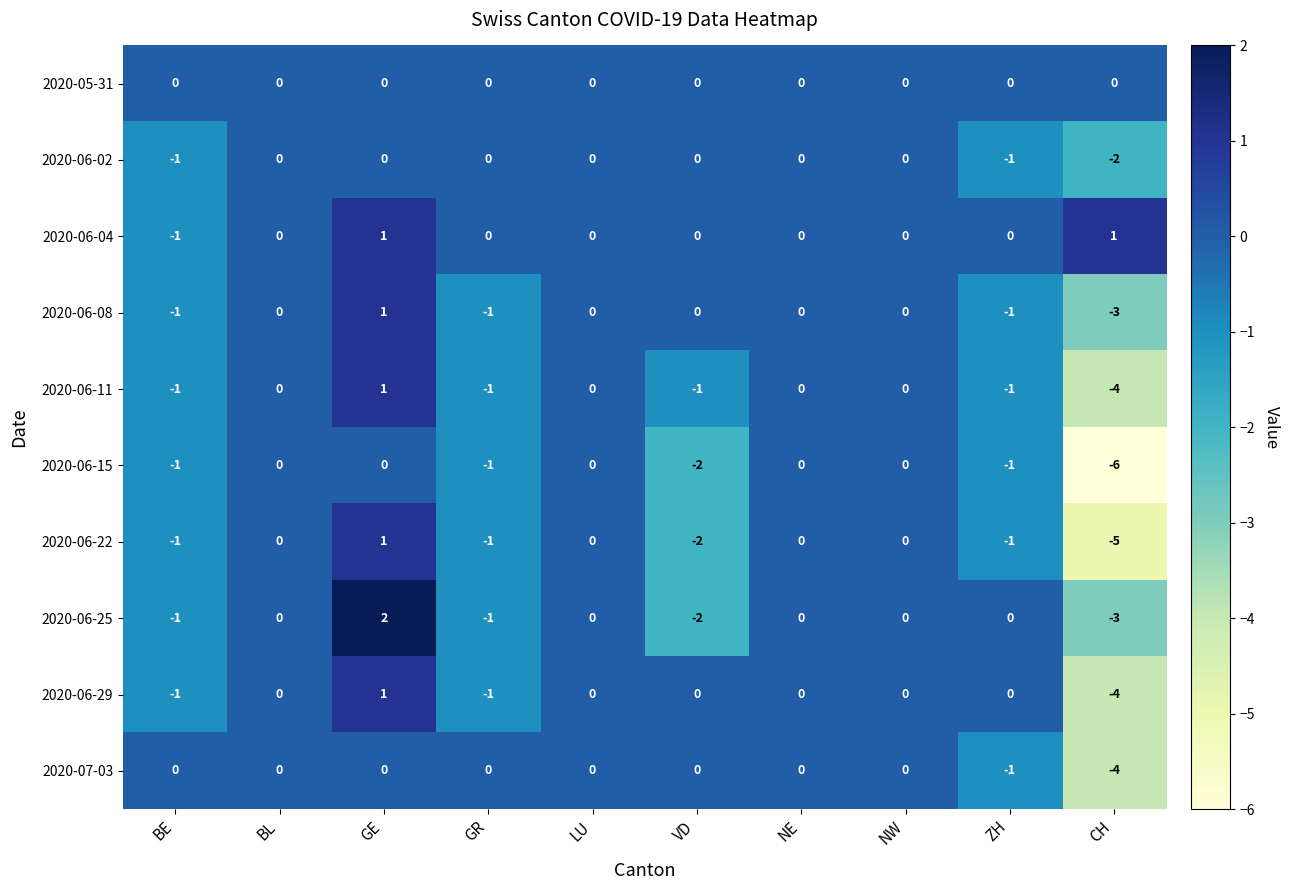

What is the minimum value shown in the chart?

-6